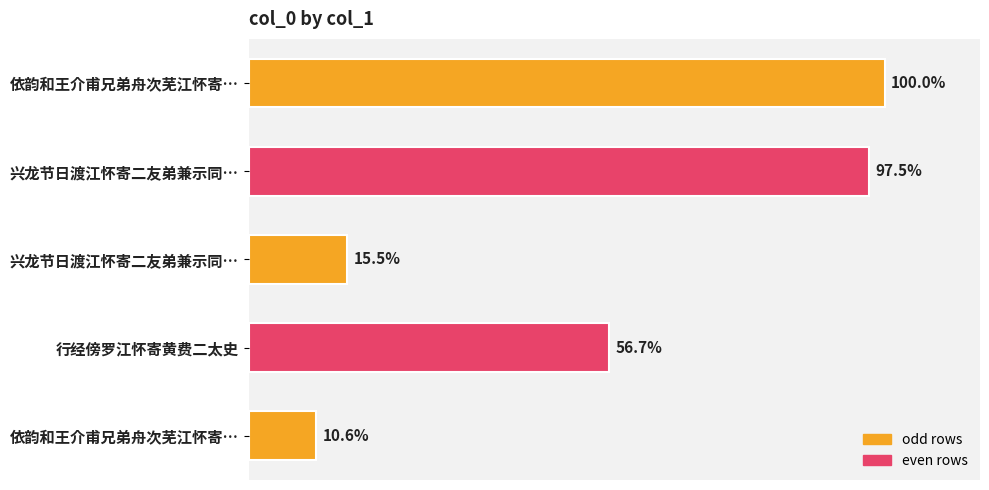

Does the chart contain any negative values?

No